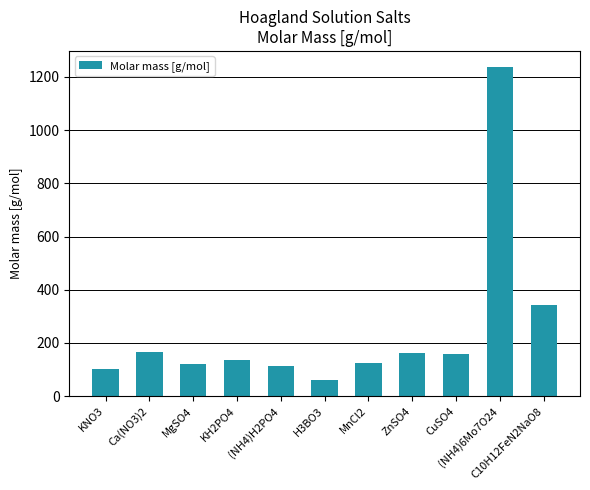

What is the difference between the values at C10H12FeN2NaO8 and MgSO4?

223.7